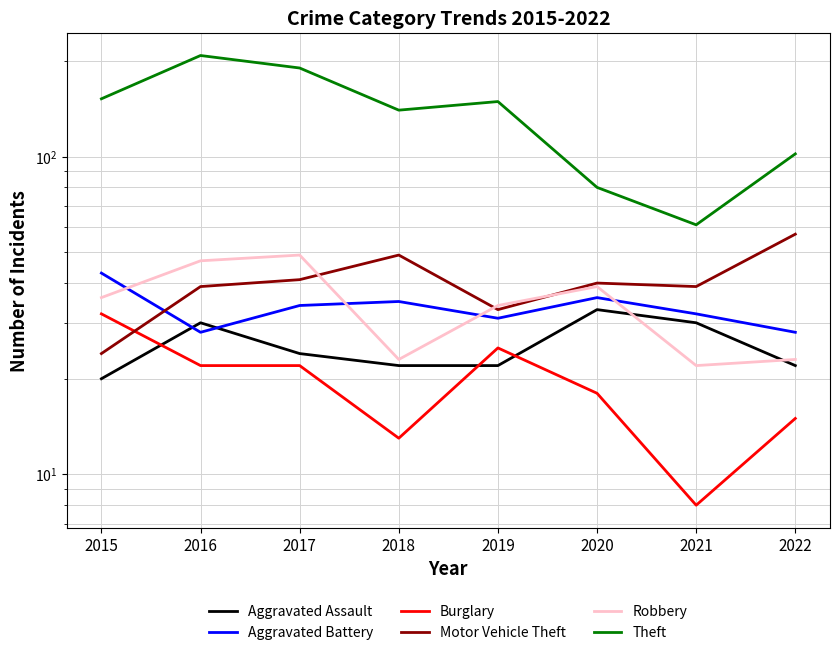

Is the value of Aggravated Assault at 2022 greater than the value of Burglary at 2016?

No